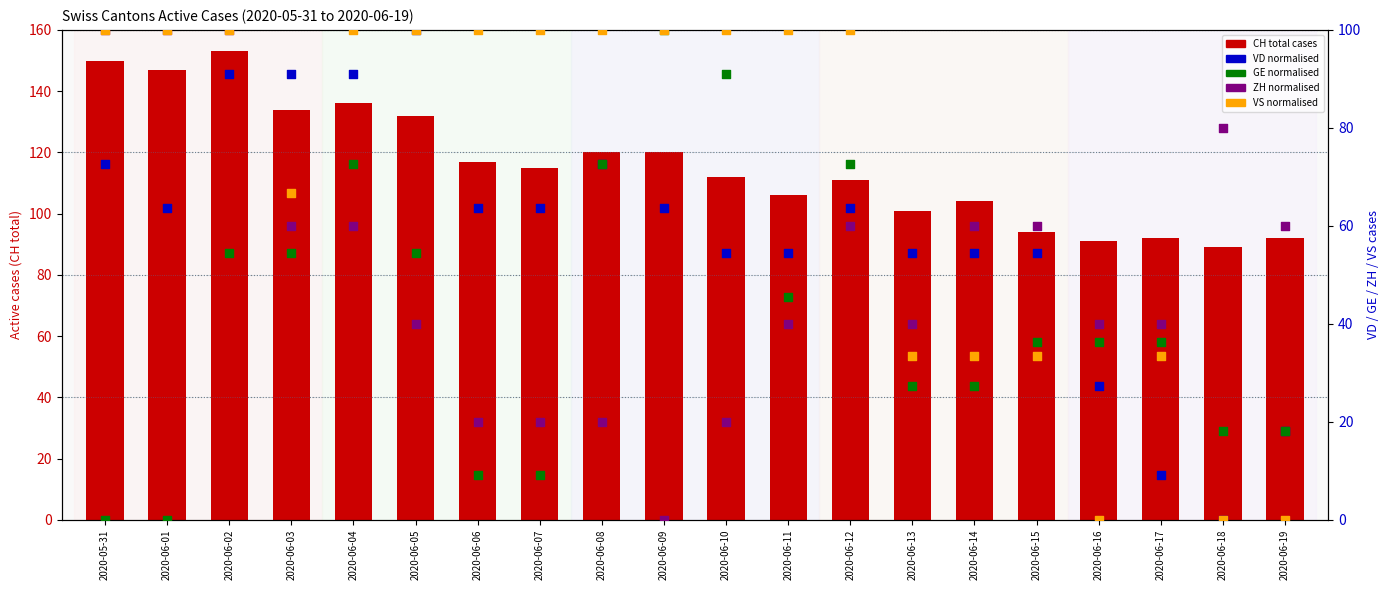

Which series has the largest Y range (max minus min)?

VD (norm.)